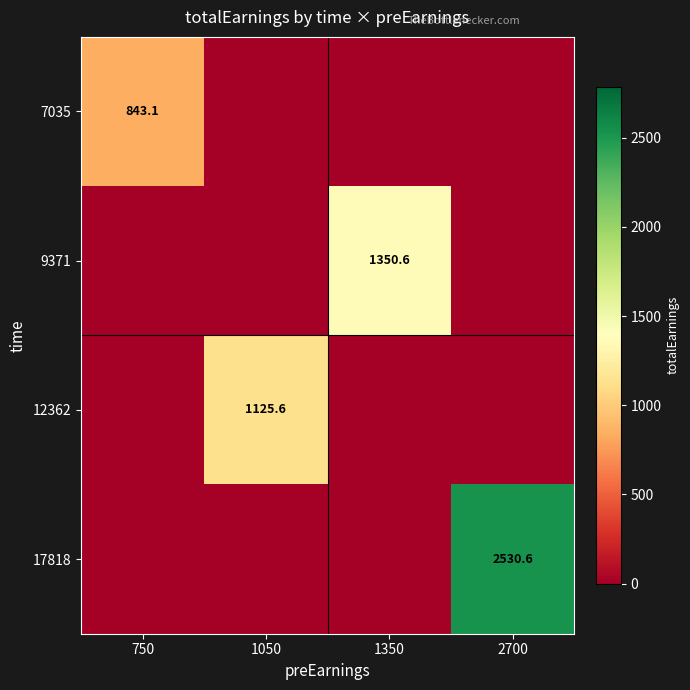

True or false: 17818 has a value of 2530.6 at 2700.

True